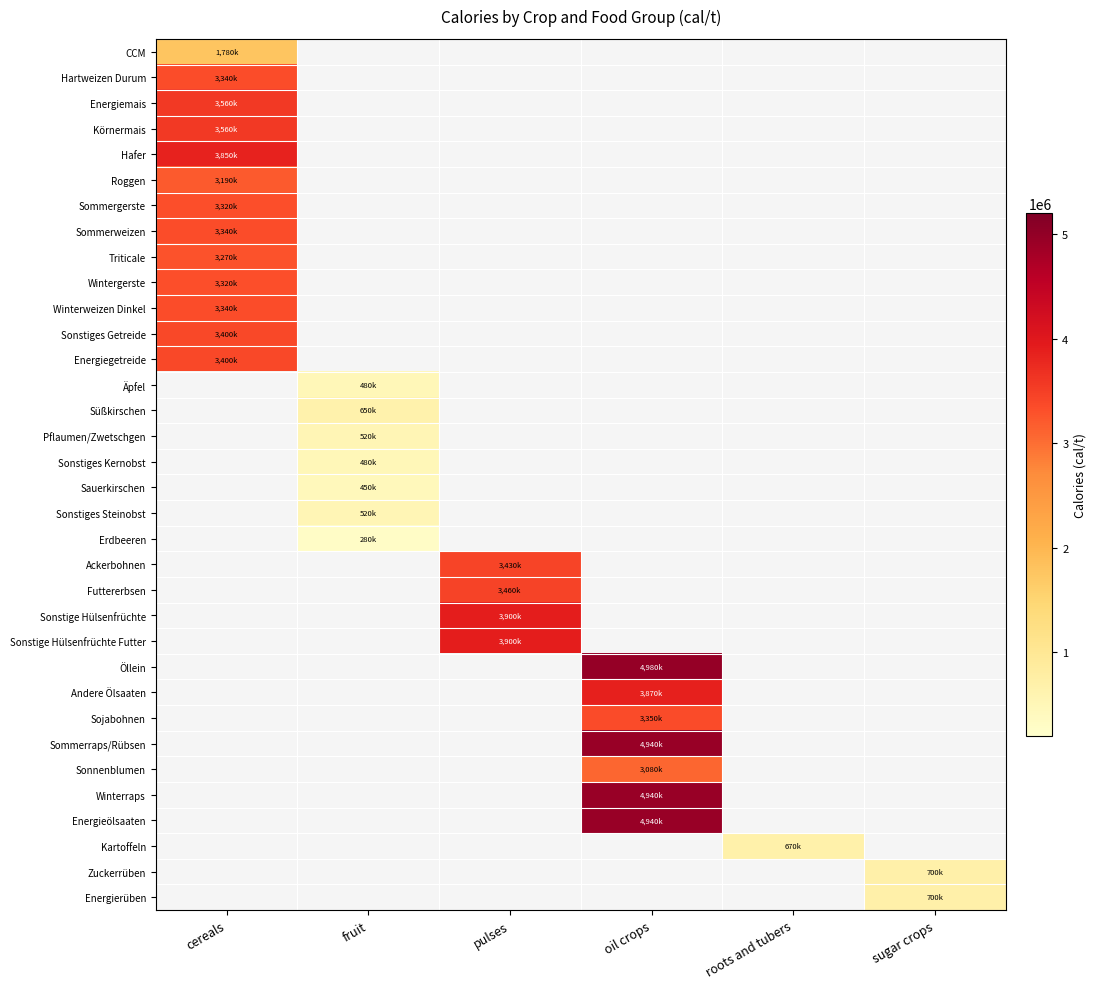

Count the number of categories in the chart.

6